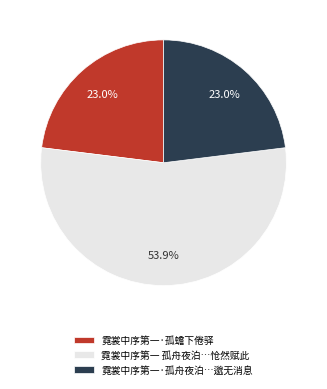

Which category has the biggest portion of the pie?

霓裳中序第一 孤舟夜泊…怆然赋此